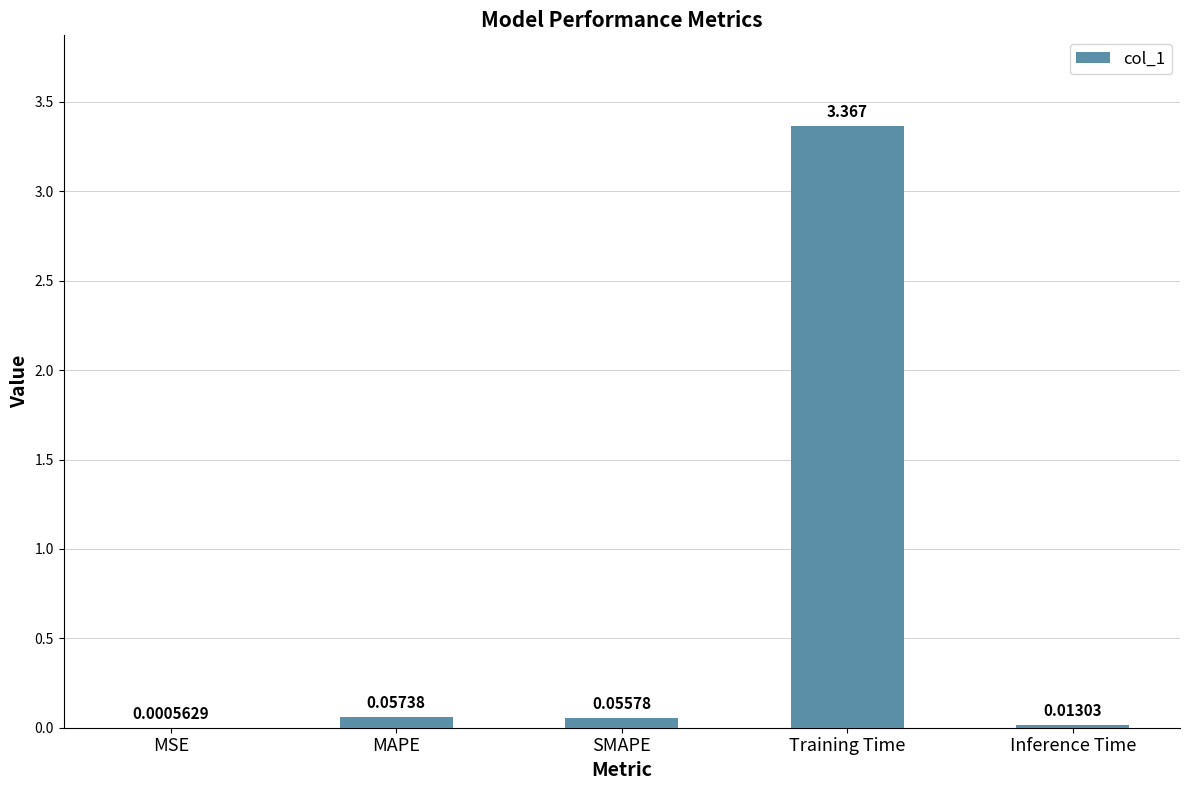

Are the bars horizontal?

No